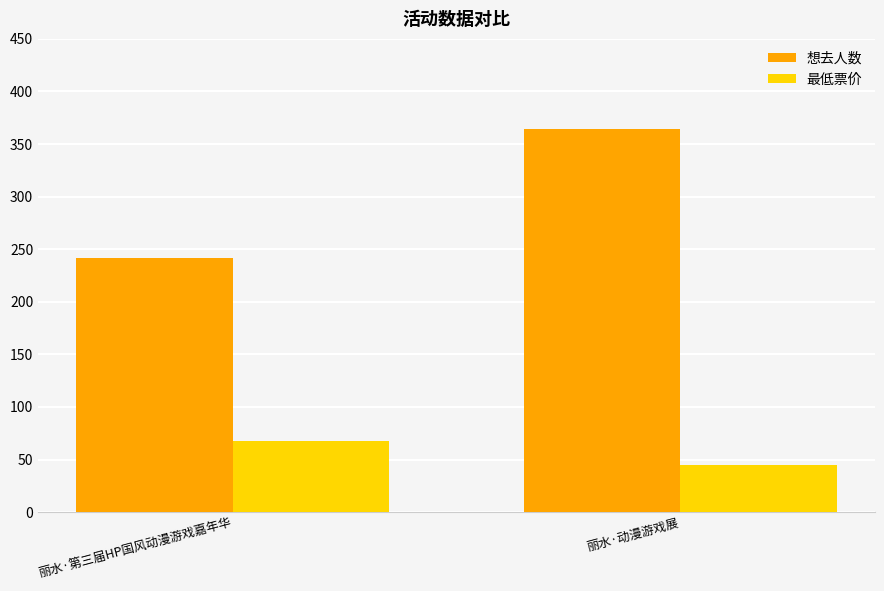

The value of 最低票价 at 丽水·动漫游戏展 is 63. True or false?

False